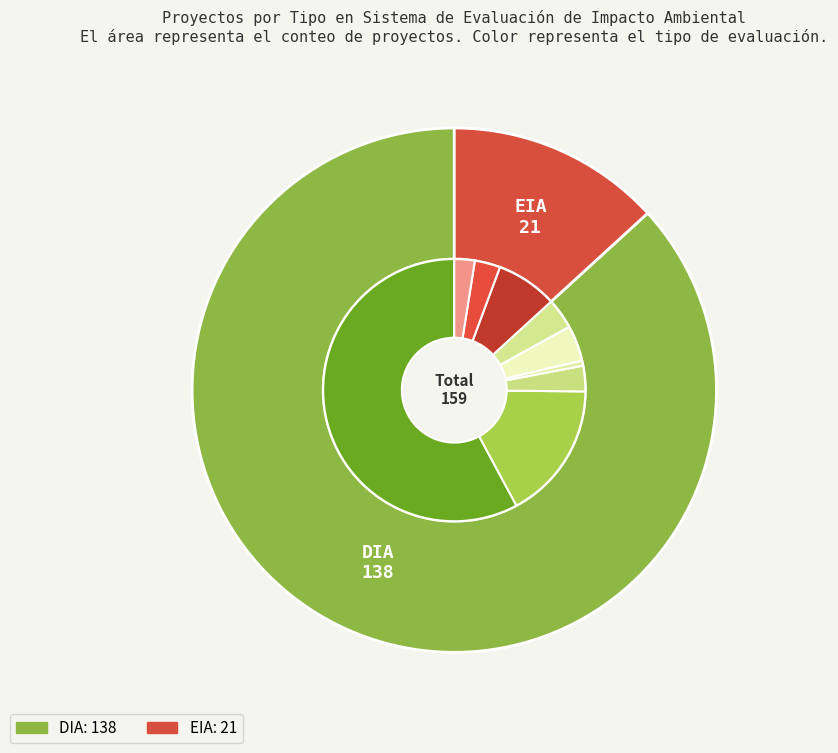

True or false: DIA accounts for 98% of the total.

False